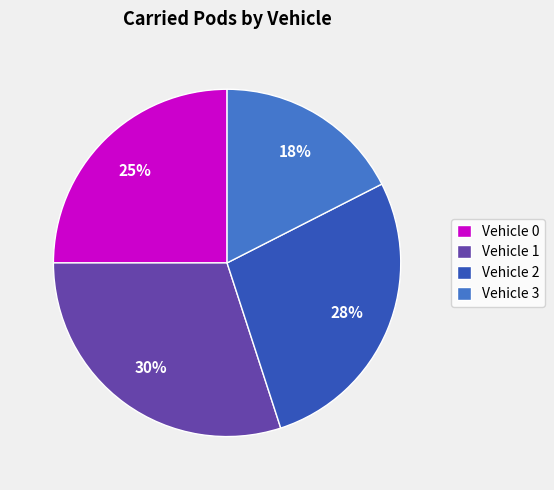

To the nearest percent, what is the average slice percentage?

25%